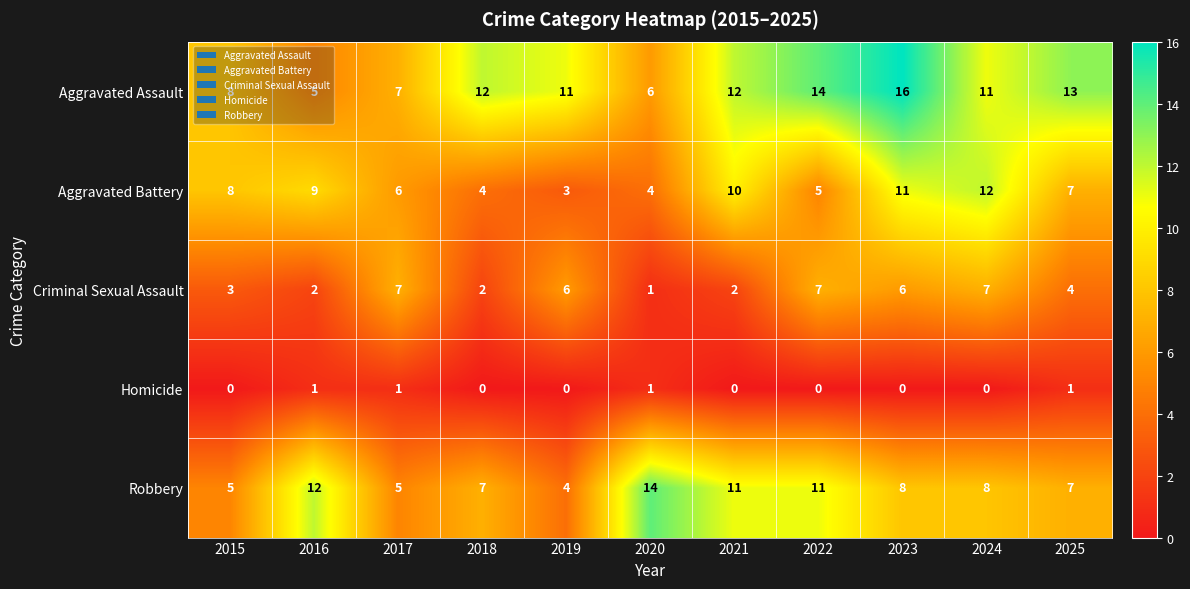

At which category is the sum across all series the highest?

2023